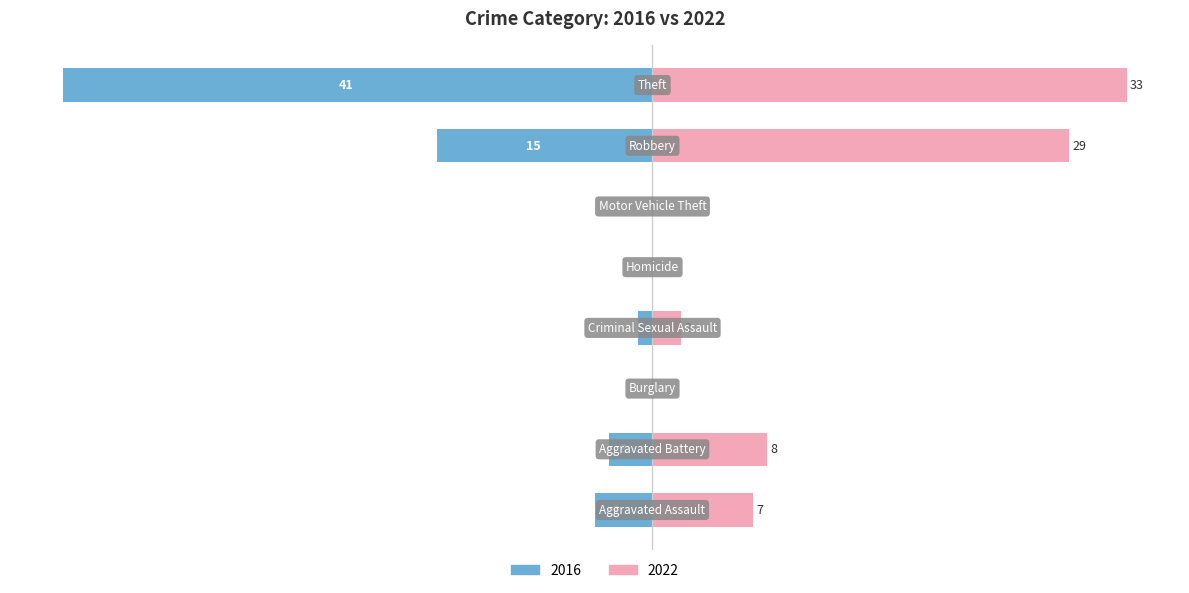

Between Motor Vehicle Theft and Homicide, which is larger?

Homicide